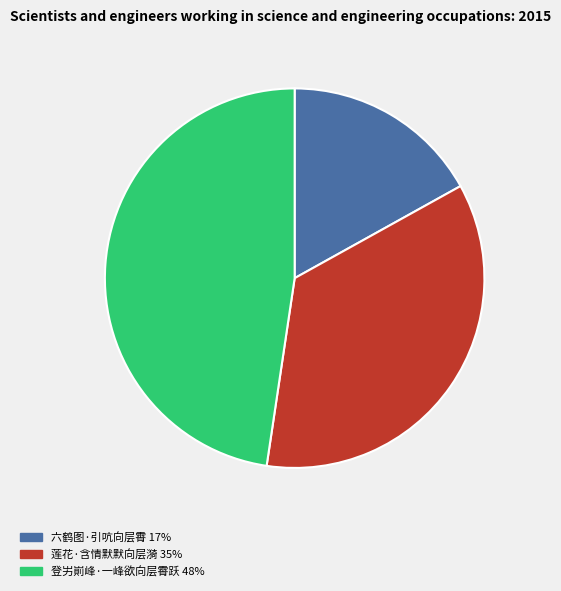

How many slices are in this pie chart?

3